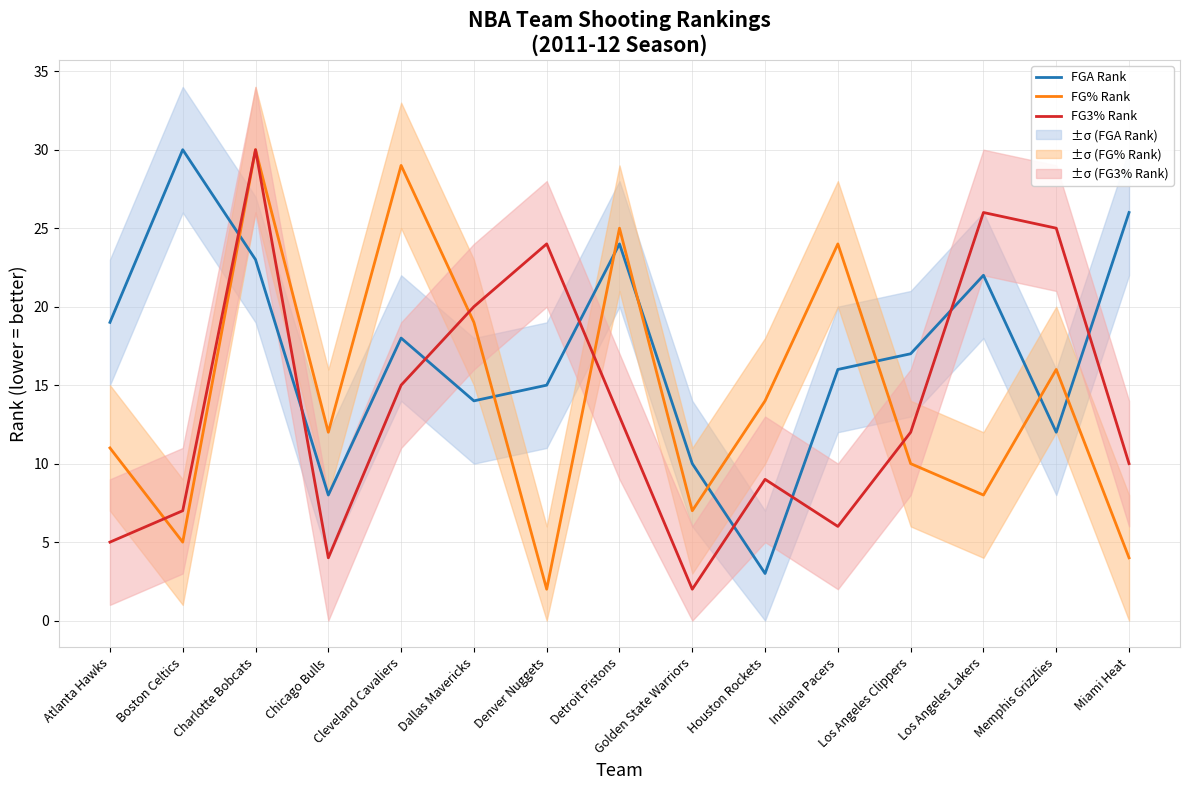

Reading left to right, extract all data points from this chart.

FGA Rank: Atlanta Hawks=19	Boston Celtics=30	Charlotte Bobcats=23	Chicago Bulls=8	Cleveland Cavaliers=18	Dallas Mavericks=14	Denver Nuggets=15	Detroit Pistons=24	Golden State Warriors=10	Houston Rockets=3	Indiana Pacers=16	Los Angeles Clippers=17	Los Angeles Lakers=22	Memphis Grizzlies=12	Miami Heat=26
FG% Rank: Atlanta Hawks=11	Boston Celtics=5	Charlotte Bobcats=30	Chicago Bulls=12	Cleveland Cavaliers=29	Dallas Mavericks=19	Denver Nuggets=2	Detroit Pistons=25	Golden State Warriors=7	Houston Rockets=14	Indiana Pacers=24	Los Angeles Clippers=10	Los Angeles Lakers=8	Memphis Grizzlies=16	Miami Heat=4
FG3% Rank: Atlanta Hawks=5	Boston Celtics=7	Charlotte Bobcats=30	Chicago Bulls=4	Cleveland Cavaliers=15	Dallas Mavericks=20	Denver Nuggets=24	Detroit Pistons=13	Golden State Warriors=2	Houston Rockets=9	Indiana Pacers=6	Los Angeles Clippers=12	Los Angeles Lakers=26	Memphis Grizzlies=25	Miami Heat=10